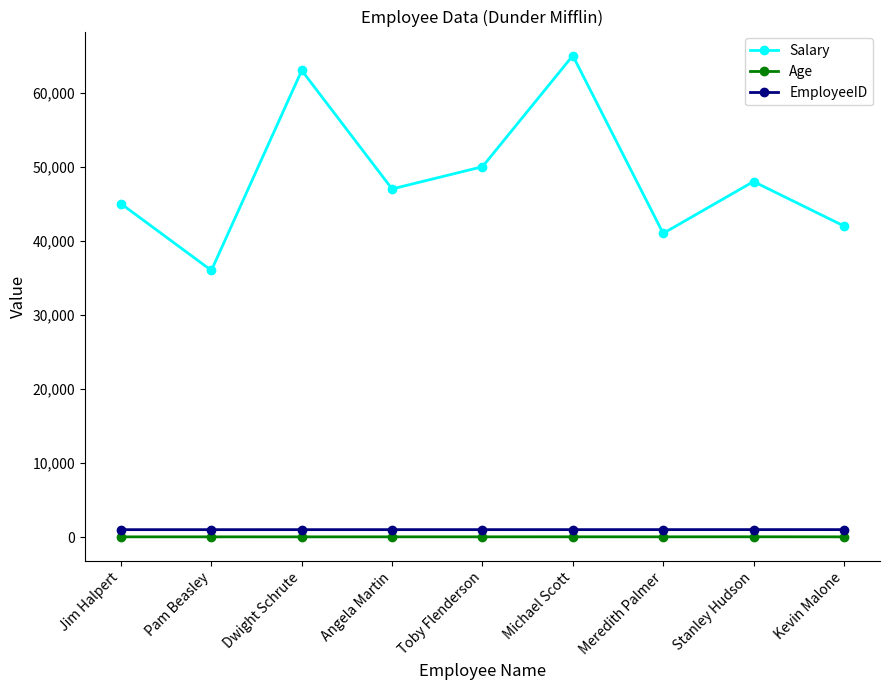

The value of Salary at Meredith Palmer is 65517. True or false?

False